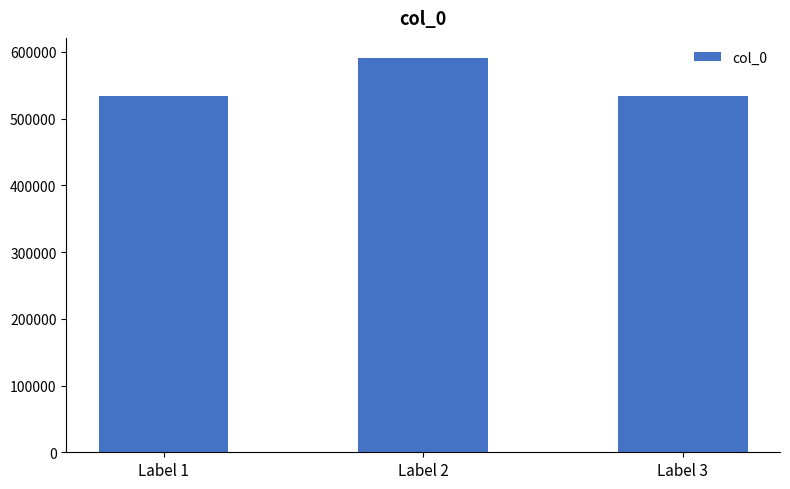

What is the sum of all values?

1658673